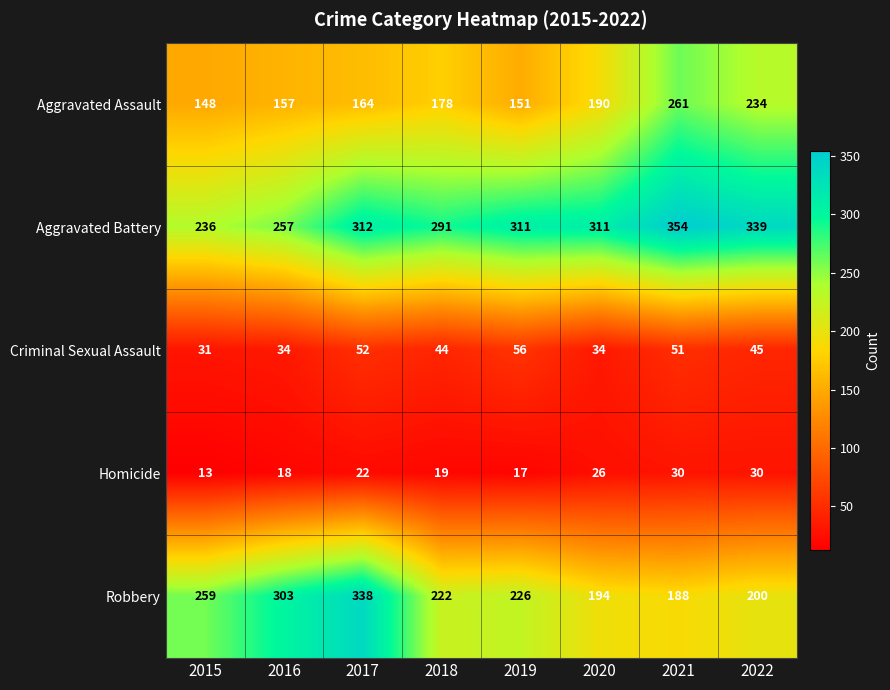

Between 2016 and 2018, which series saw the biggest shift?

Robbery